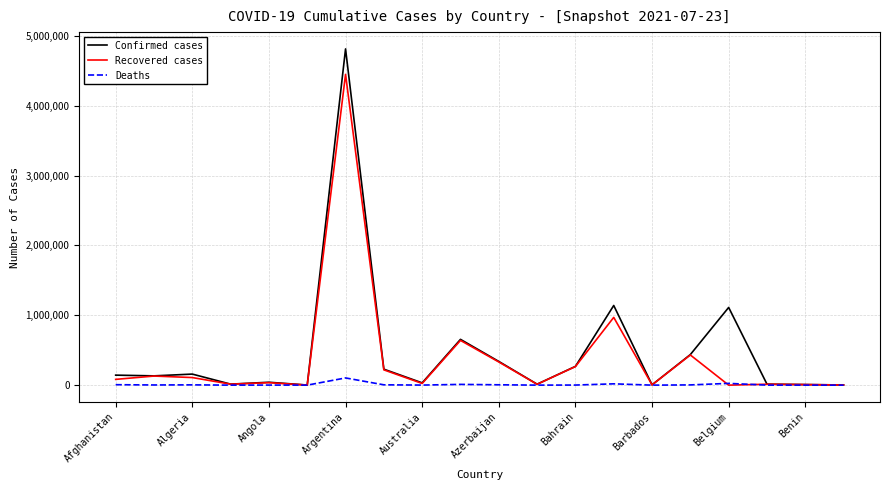

List the series in order of their peak value, lowest first.

Deaths, Recovered cases, Confirmed cases